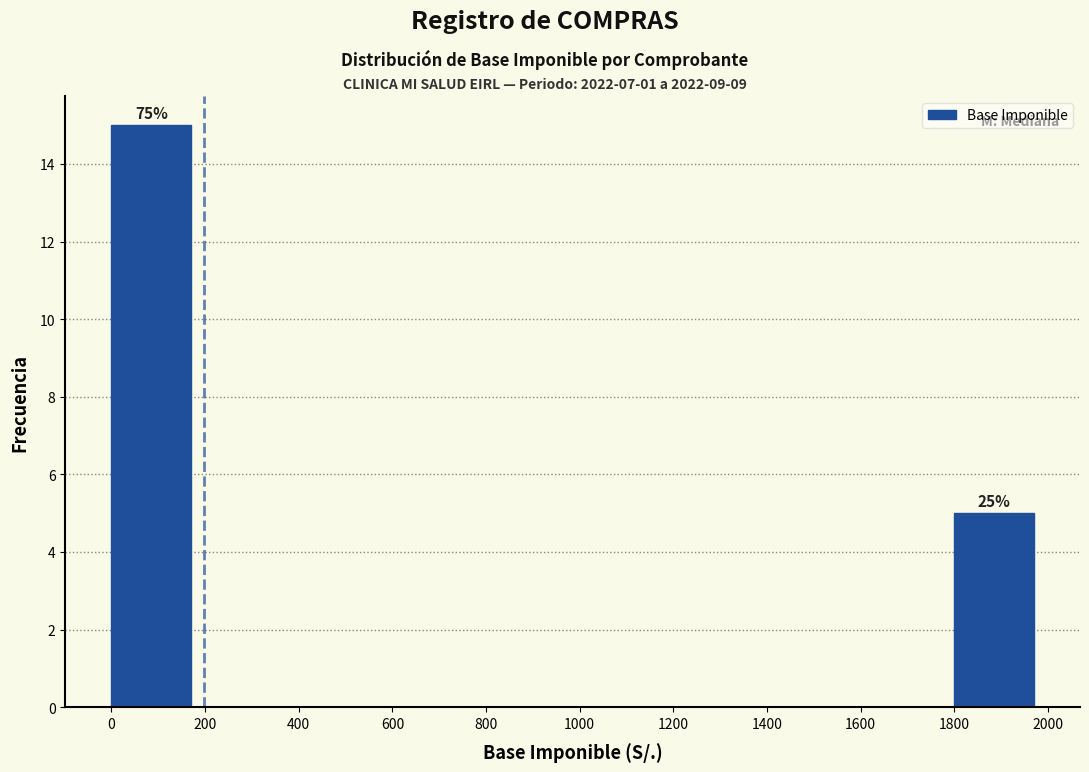

Over which range of the x-axis is the bar tallest?

0 to 200